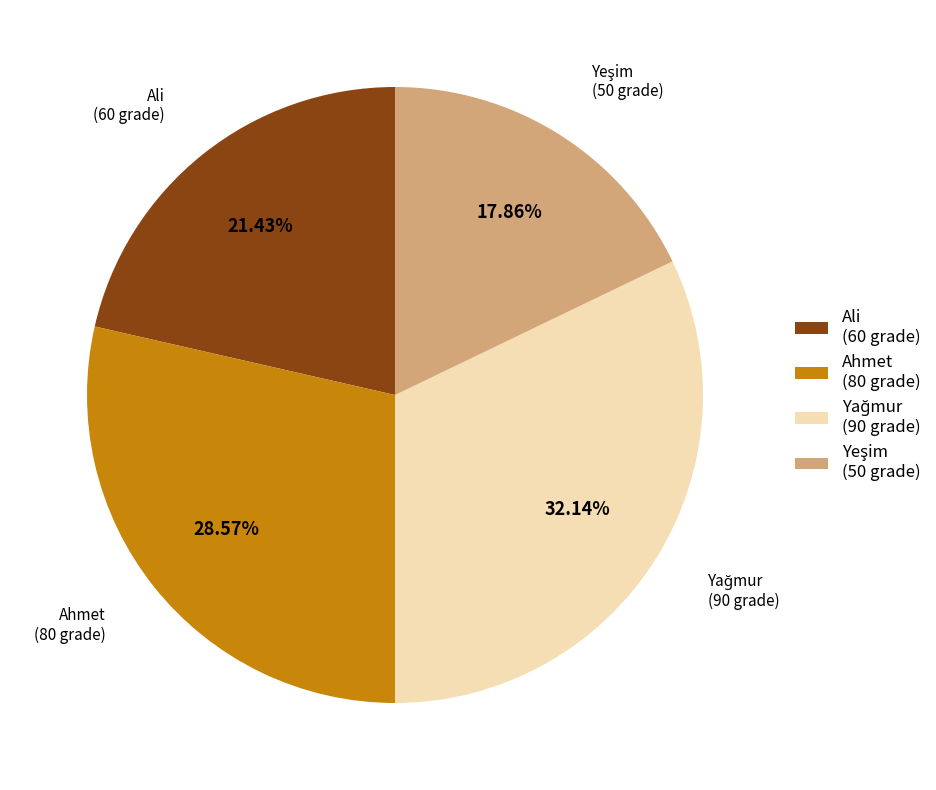

Which has a higher value, Ali (60 grade) or Ahmet (80 grade)?

Ahmet (80 grade)